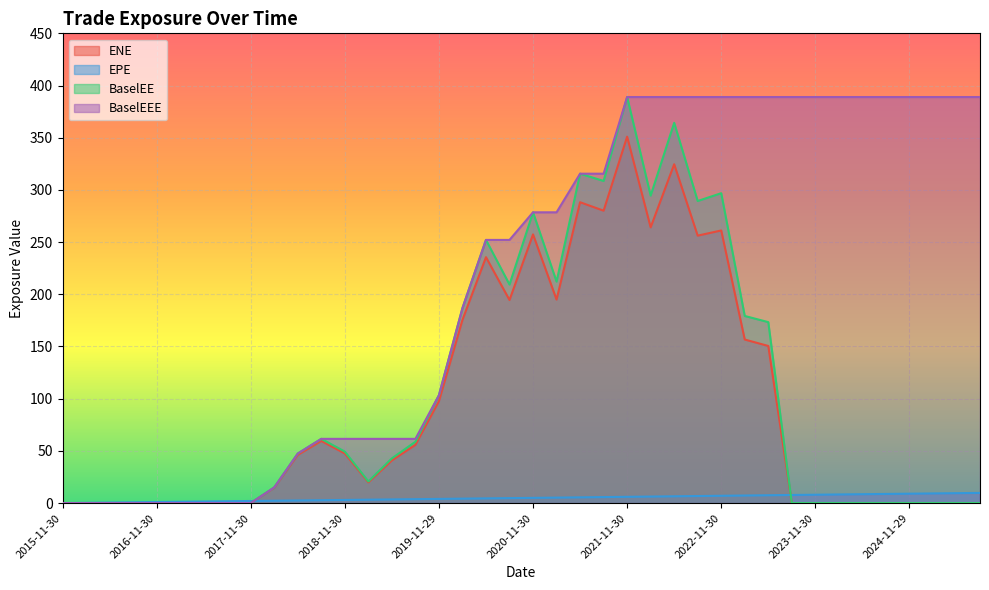

Is the value of BaselEE at 2017-05-31 greater than the value of ENE at 2025-08-29?

No